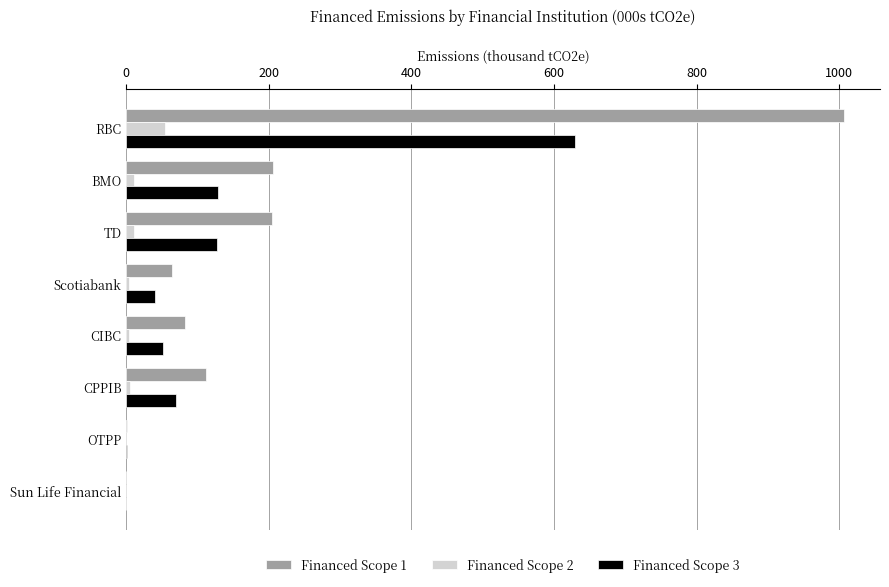

What is the sum of all Financed Scope 1 values?

1677.2